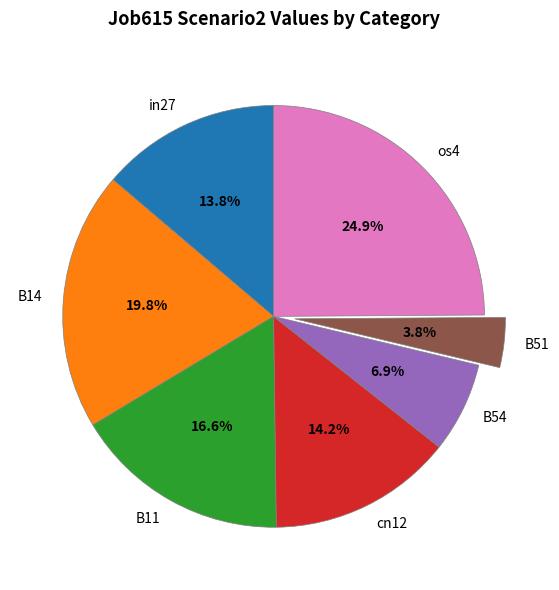

Does cn12 represent more than half of the total?

No